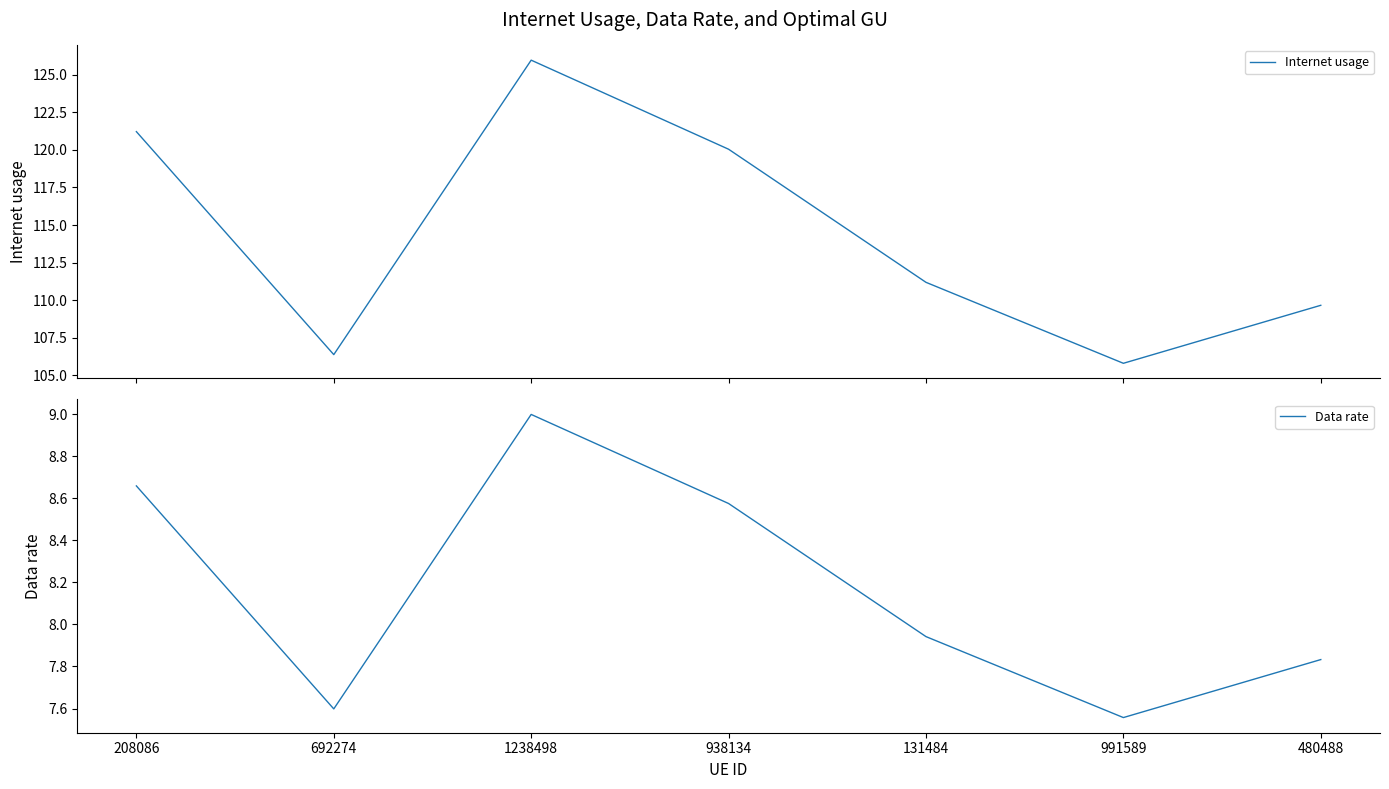

True or false: Internet usage and Data rate intersect in this chart.

False